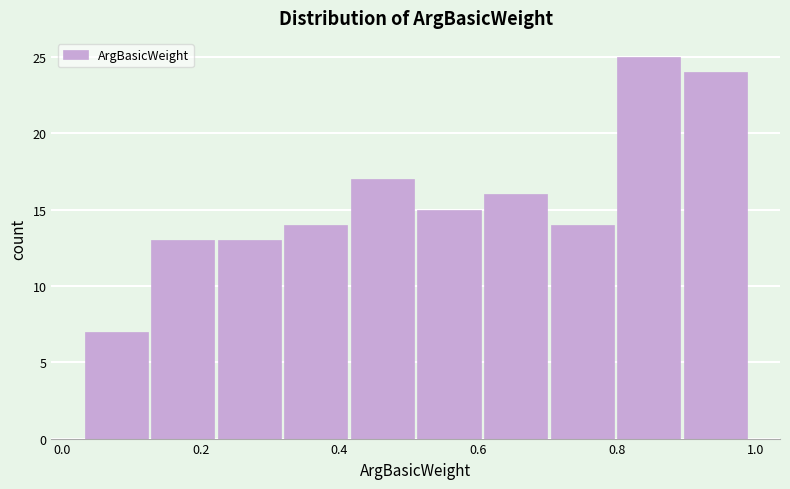

Which range on the x-axis has the tallest bar?

0.798 to 0.894